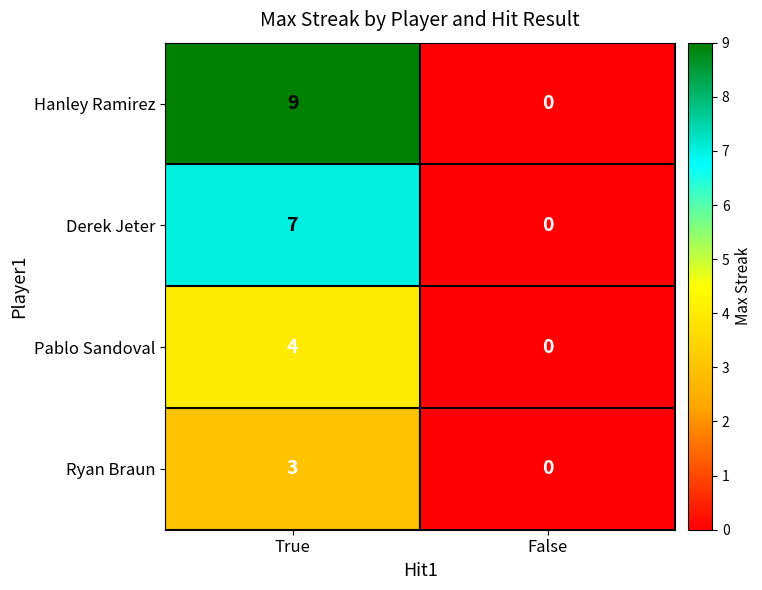

Rank the series by their average value, from highest to lowest.

Hanley Ramirez, Derek Jeter, Pablo Sandoval, Ryan Braun